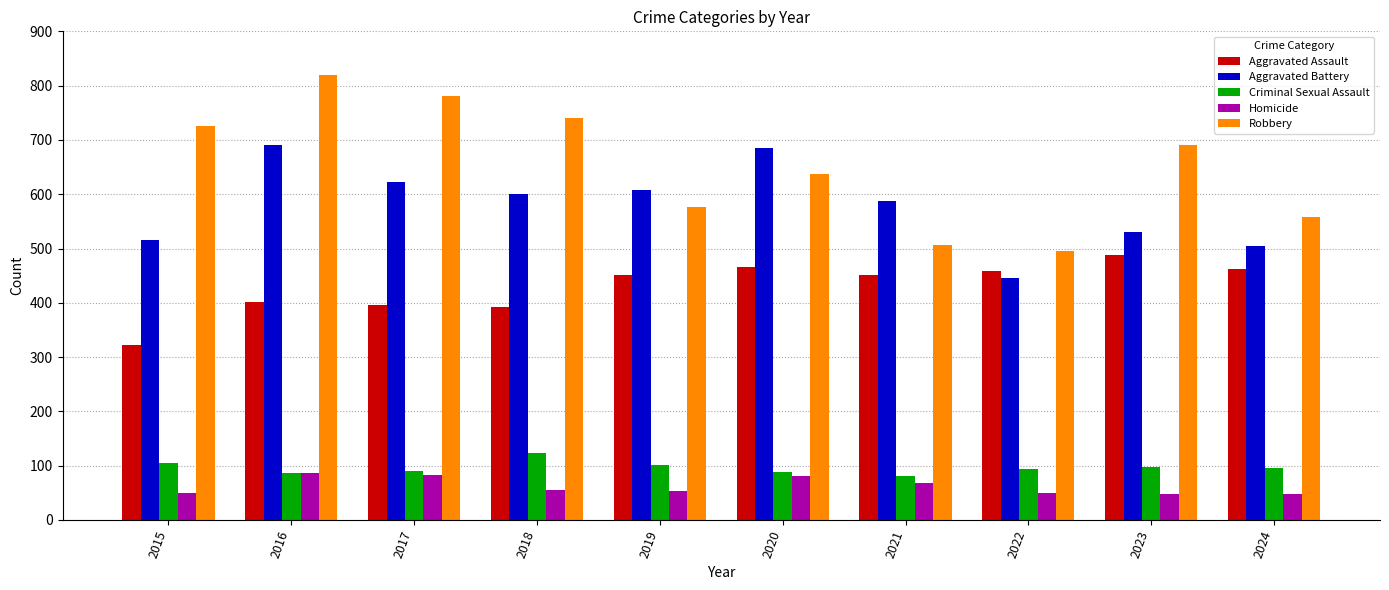

The Robbery series shows 780 at 2017. True or false?

True